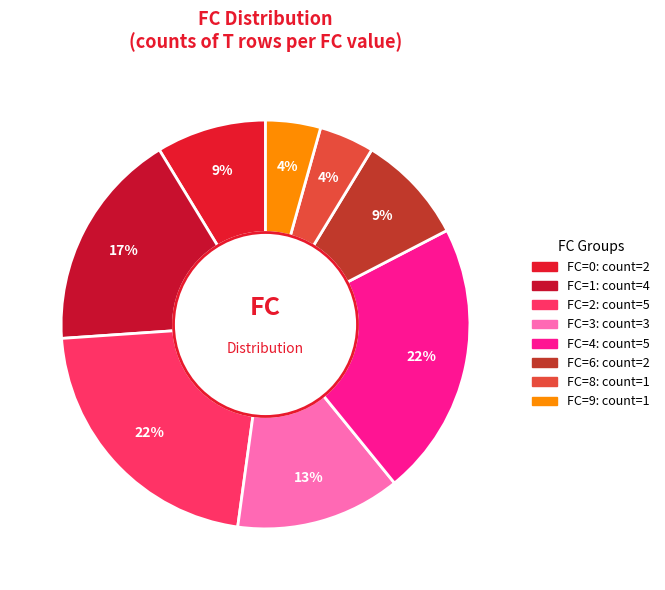

Count the number of slices in the pie.

8